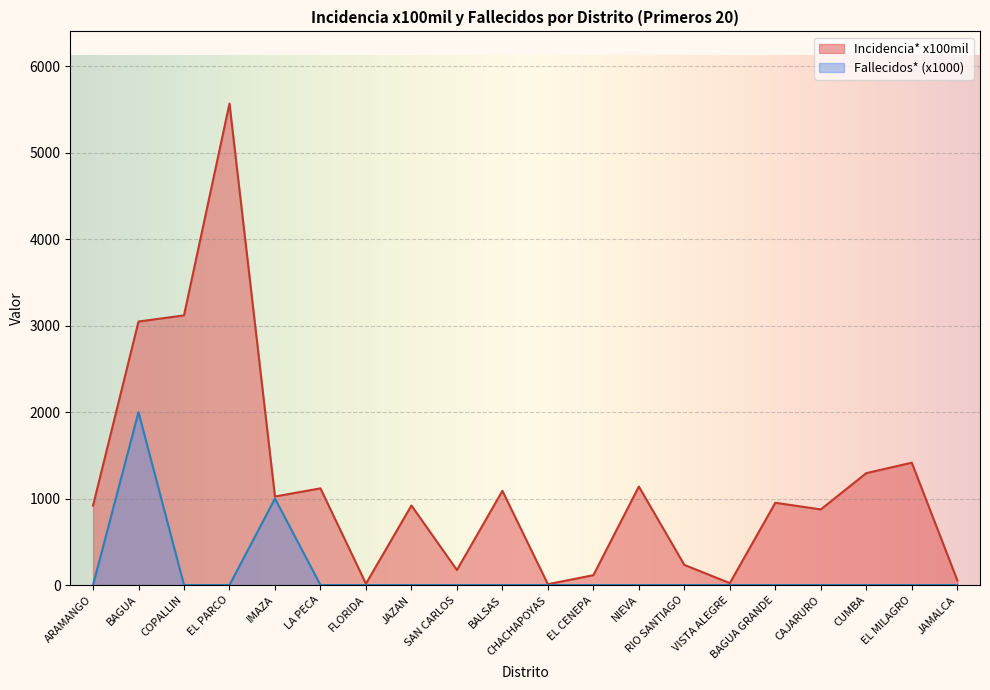

Reading left to right, transcribe all the data shown in this chart.

Incidencia* x100mil: ARAMANGO=918.3	BAGUA=3047.8	COPALLIN=3118.8	EL PARCO=5568.3	IMAZA=1024.0	LA PECA=1118.4	FLORIDA=15.9	JAZAN=920.0	SAN CARLOS=173.9	BALSAS=1089.7	CHACHAPOYAS=9.9	EL CENEPA=114.2	NIEVA=1139.5	RIO SANTIAGO=233.1	VISTA ALEGRE=22.3	BAGUA GRANDE=951.7	CAJARURO=874.8	CUMBA=1294.3	EL MILAGRO=1415.4	JAMALCA=56.3
Fallecidos*: ARAMANGO=0.0	BAGUA=2000.0	COPALLIN=0.0	EL PARCO=0.0	IMAZA=1000.0	LA PECA=0.0	FLORIDA=0.0	JAZAN=0.0	SAN CARLOS=0.0	BALSAS=0.0	CHACHAPOYAS=0.0	EL CENEPA=0.0	NIEVA=0.0	RIO SANTIAGO=0.0	VISTA ALEGRE=0.0	BAGUA GRANDE=0.0	CAJARURO=0.0	CUMBA=0.0	EL MILAGRO=0.0	JAMALCA=0.0